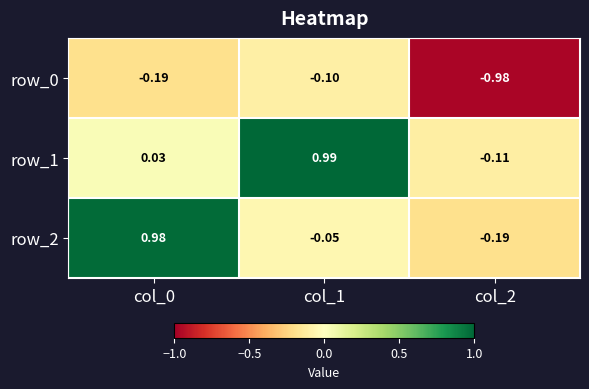

What is the total value across all series at col_0?

0.8